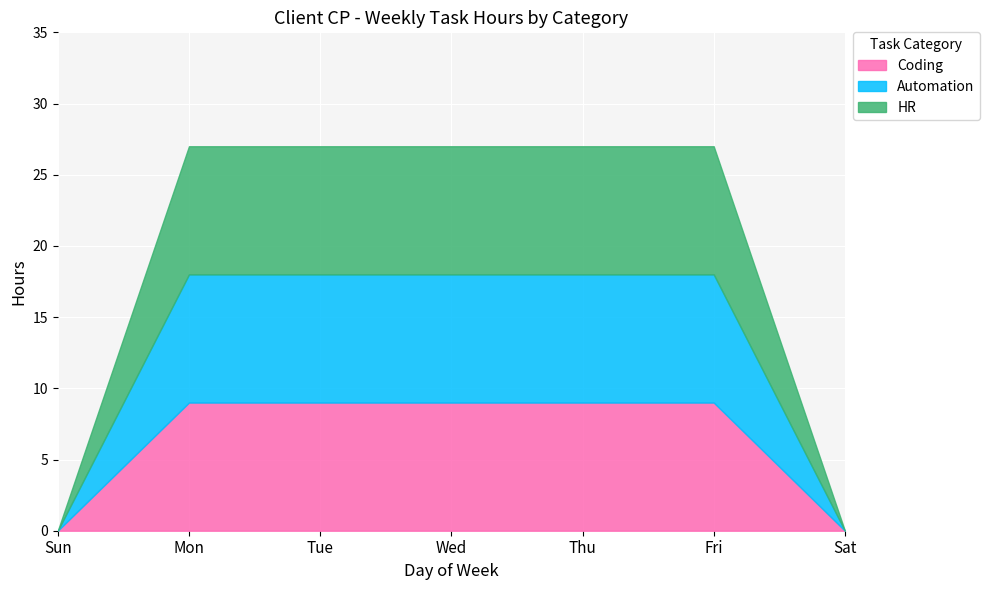

How many lines are shown in the chart?

3